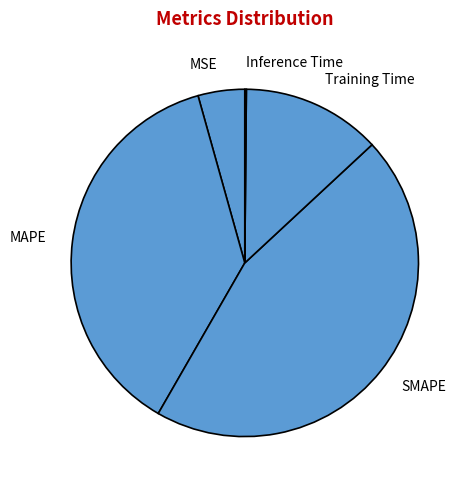

True or false: Training Time accounts for 13% of the total.

True